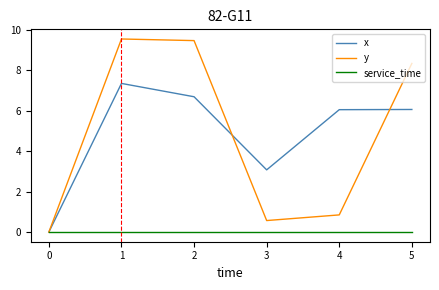

Where is y nearest to the value 4?

4